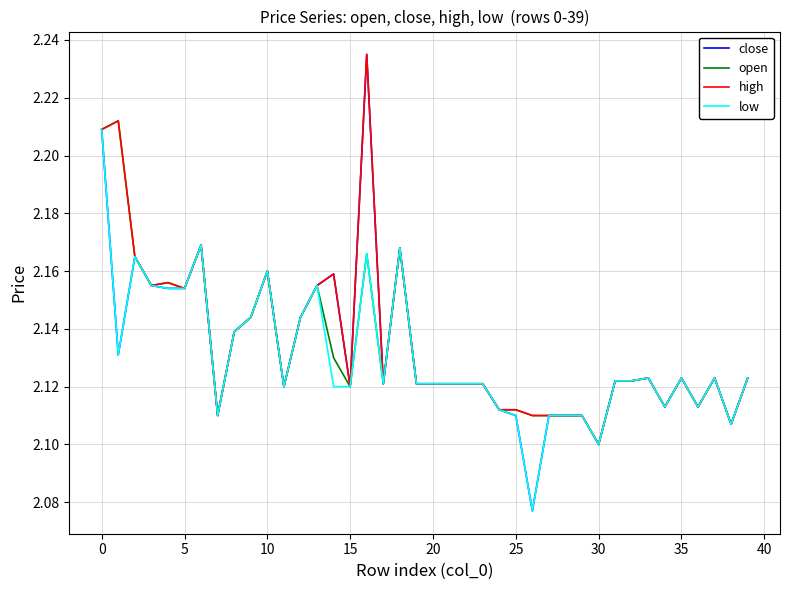

Which series has the largest range (max minus min)?

close